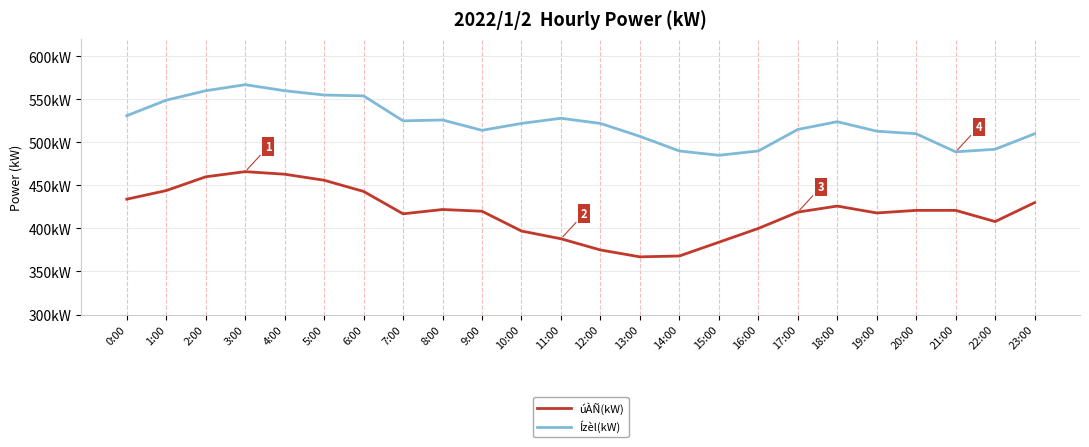

Is the value of Ízèl(kW) at 4:00 greater than the value of úÀÑ(kW) at 17:00?

Yes